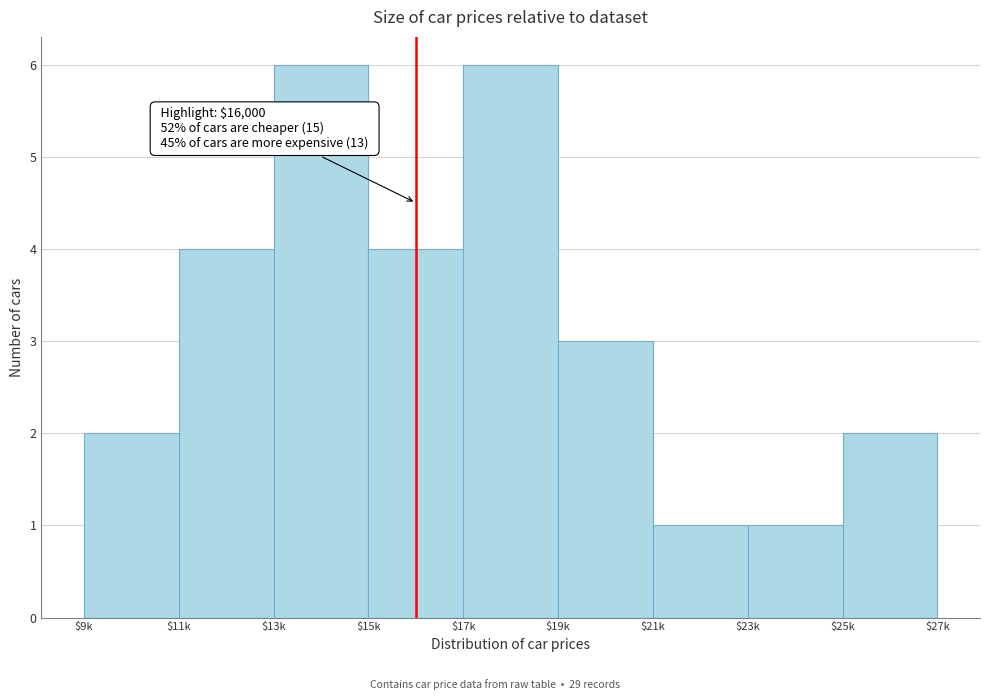

Reading left to right, list all the values displayed in this chart.

2	4	6	4	6	3	1	1	2